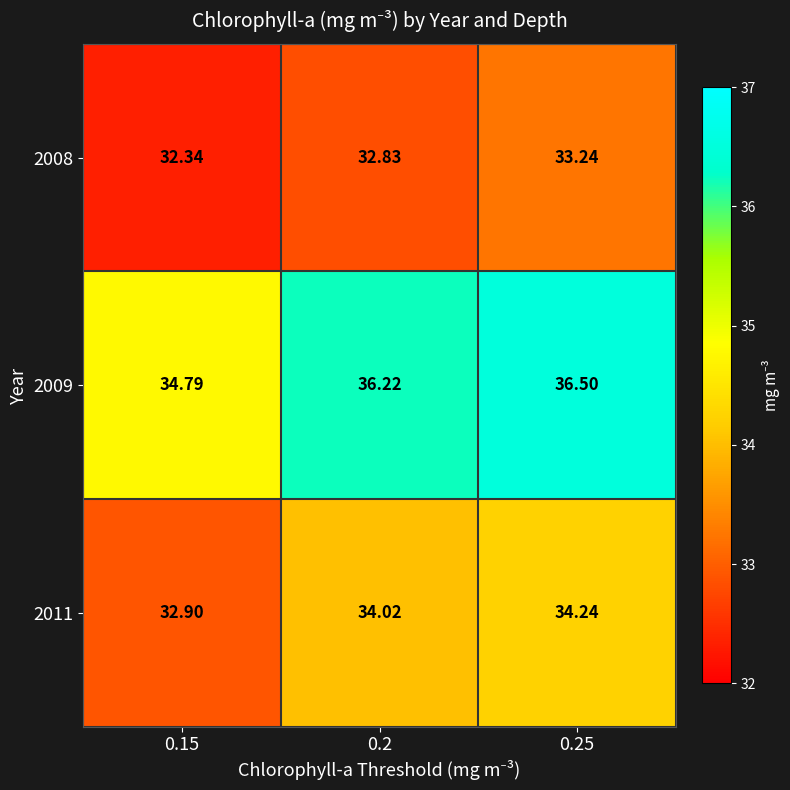

Is the value of 2009 at 0.15 greater than the value of 2008 at 0.2?

Yes